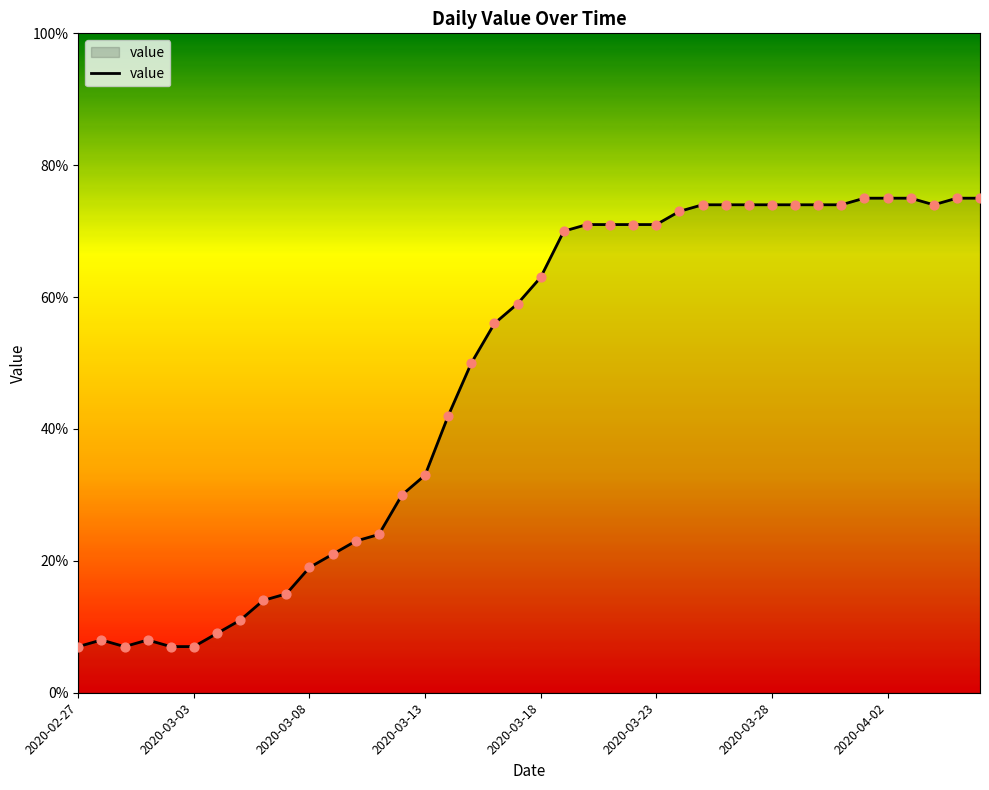

What is the smallest value displayed?

7